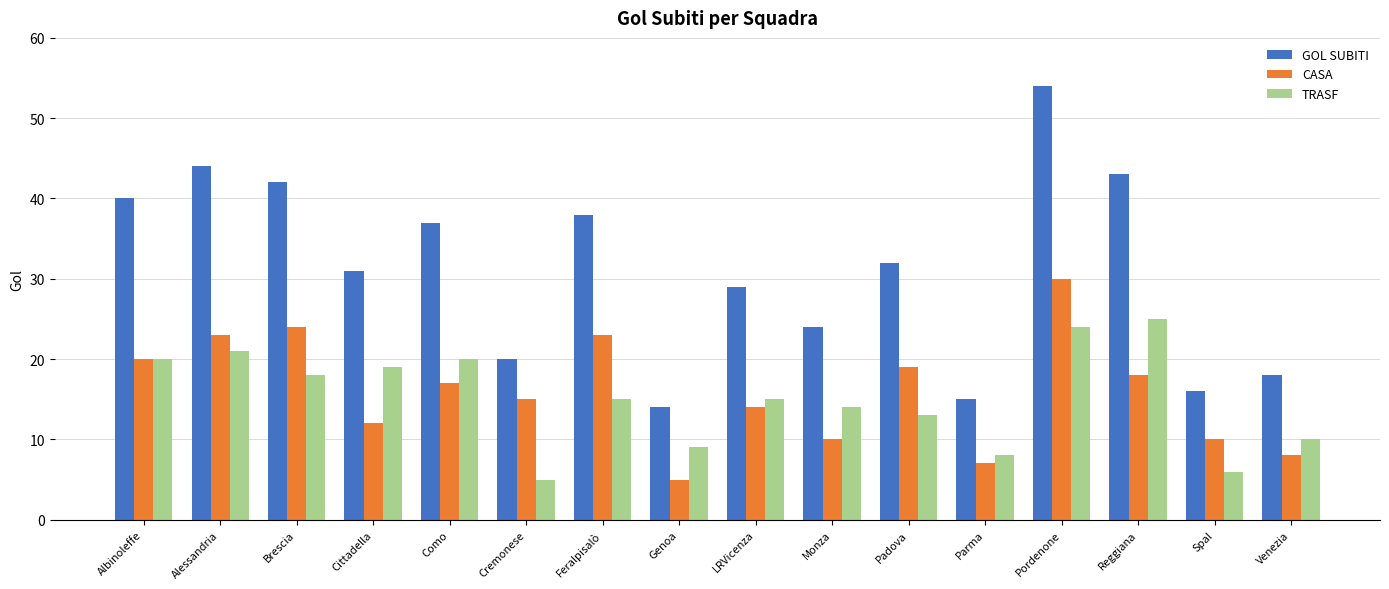

Which category has the highest value across all series?

Pordenone